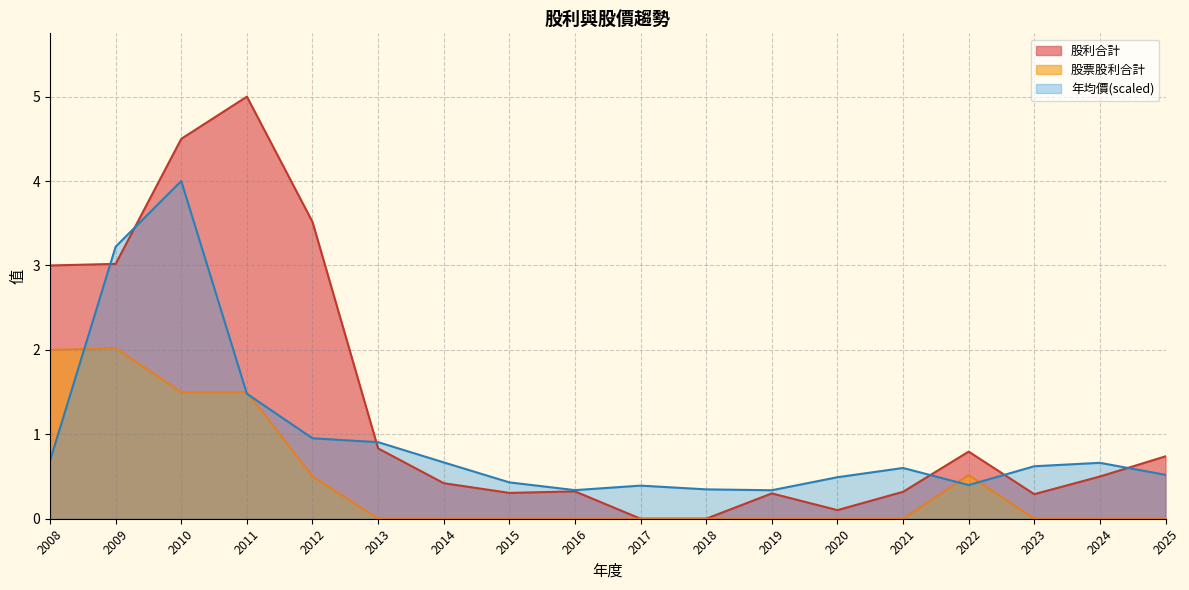

Reading right to left, list all the values displayed in this chart.

股利合計: 2025=0.7	2024=0.5	2023=0.3	2022=0.8	2021=0.3	2020=0.1	2019=0.3	2018=0.0	2017=0.0	2016=0.3	2015=0.3	2014=0.4	2013=0.8	2012=3.5	2011=5.0	2010=4.5	2009=3.0	2008=3.0
股票股利合計: 2025=0.0	2024=0.0	2023=0.0	2022=0.5	2021=0.0	2020=0.0	2019=0.0	2018=0.0	2017=0.0	2016=0.0	2015=0.0	2014=0.0	2013=0.0	2012=0.5	2011=1.5	2010=1.5	2009=2.0	2008=2.0
年均價: 2025=0.5	2024=0.7	2023=0.6	2022=0.4	2021=0.6	2020=0.5	2019=0.3	2018=0.3	2017=0.4	2016=0.3	2015=0.4	2014=0.7	2013=0.9	2012=1.0	2011=1.5	2010=4.0	2009=3.2	2008=0.7